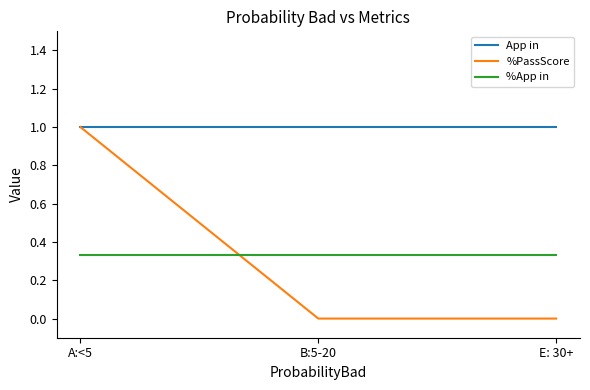

What is the minimum value for App in?

1.0